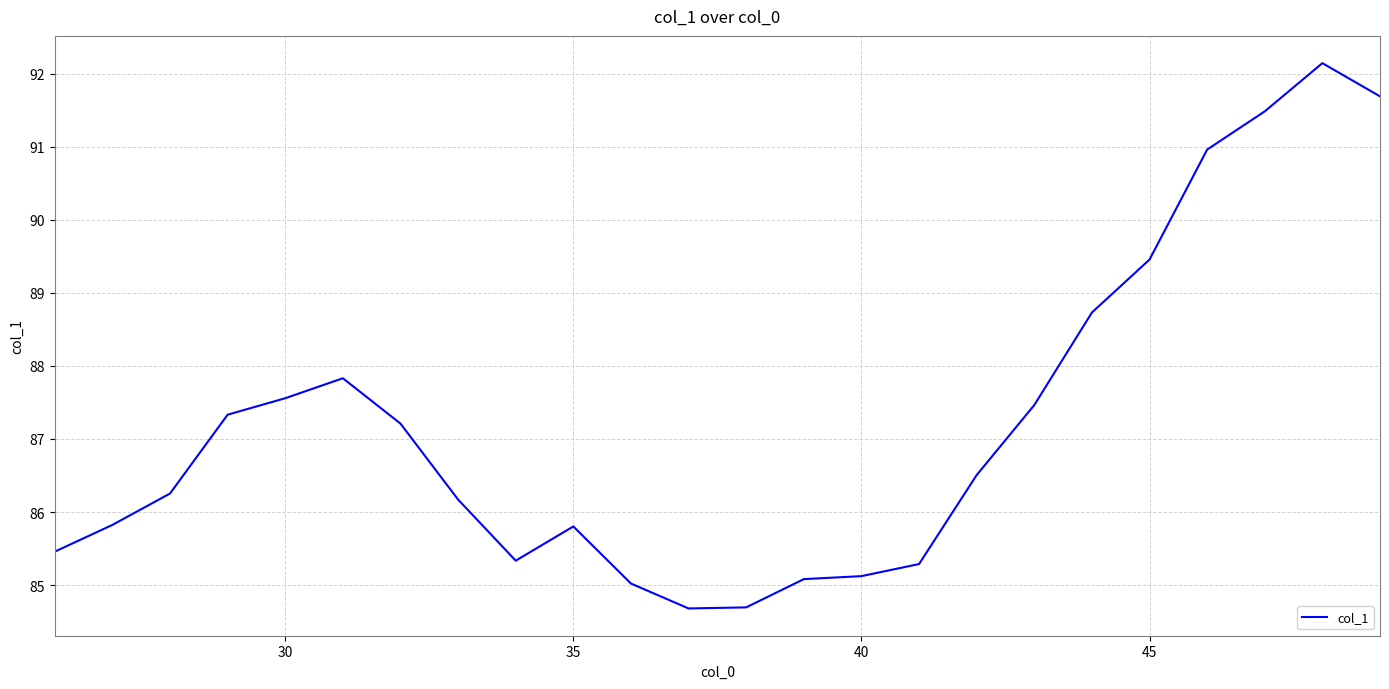

What is the smallest value displayed?

84.7